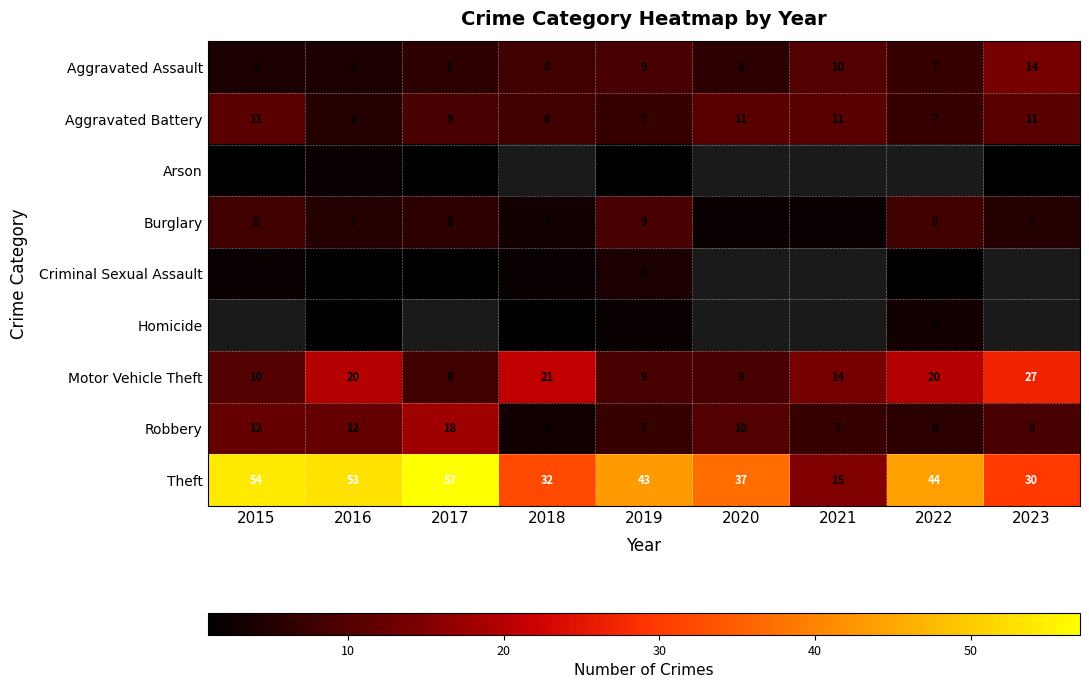

True or false: Arson has a value of 2 at 2016.

True